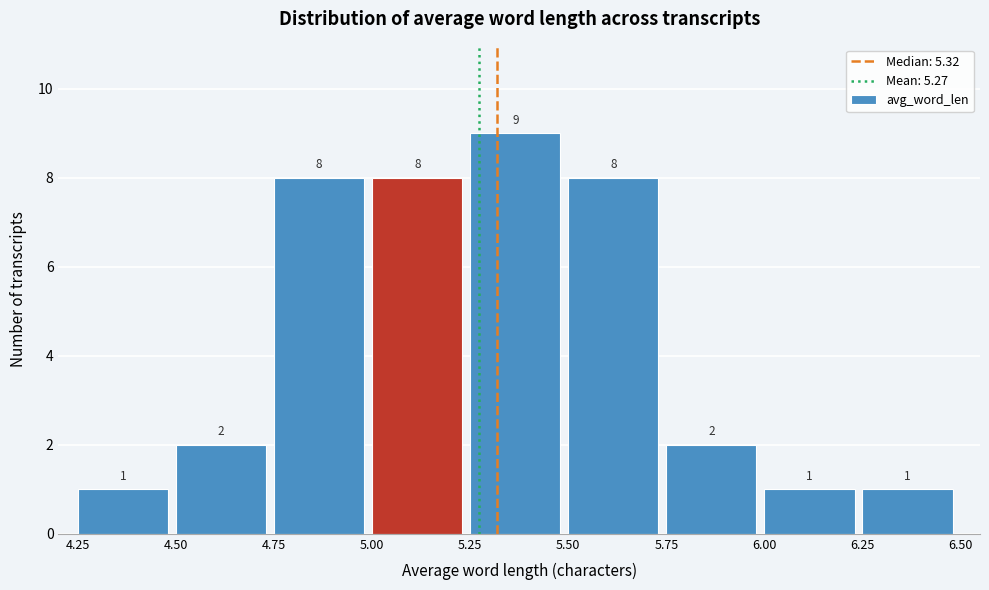

Which range on the x-axis has the tallest bar?

5.25 to 5.50